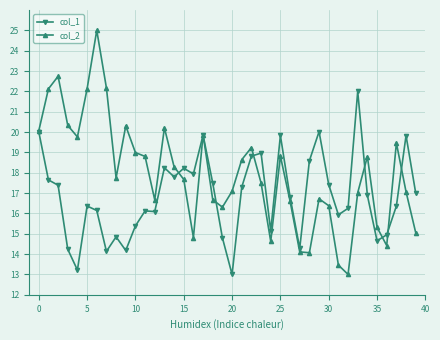

List the series in order of their overall mean, highest first.

col_2, col_1